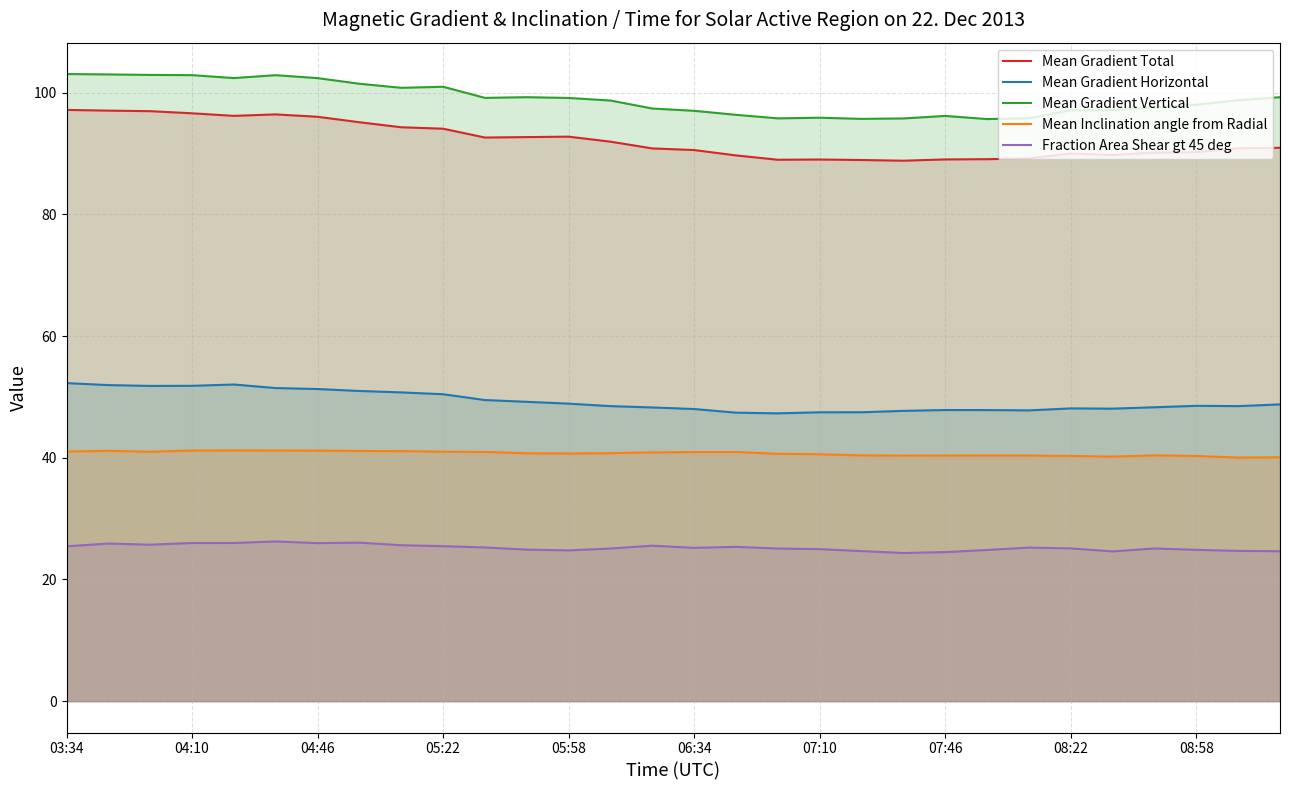

What are all the series names shown in the legend?

Mean Gradient Total, Mean Gradient Horizontal, Mean Gradient Vertical, Mean Inclination angle from Radial, Fraction Area Shear gt 45 deg